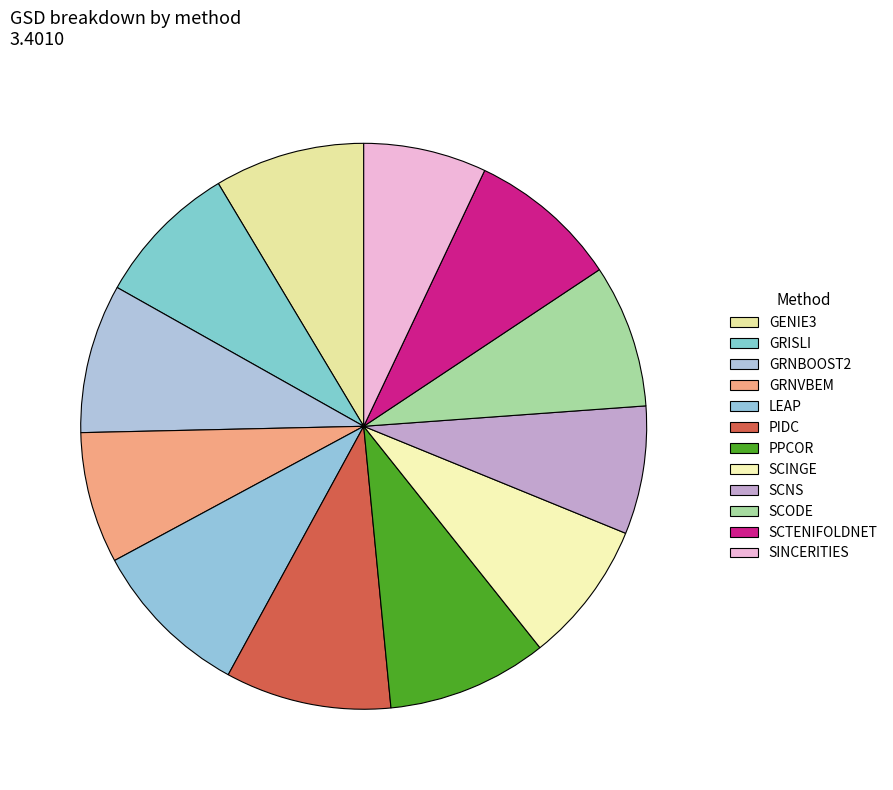

Which category has the smallest portion of the pie?

SINCERITIES